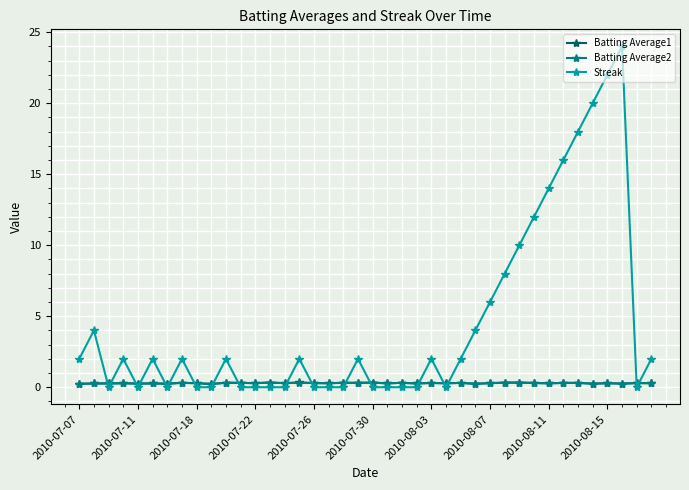

What is the lowest value of the Batting Average1 series?

0.2